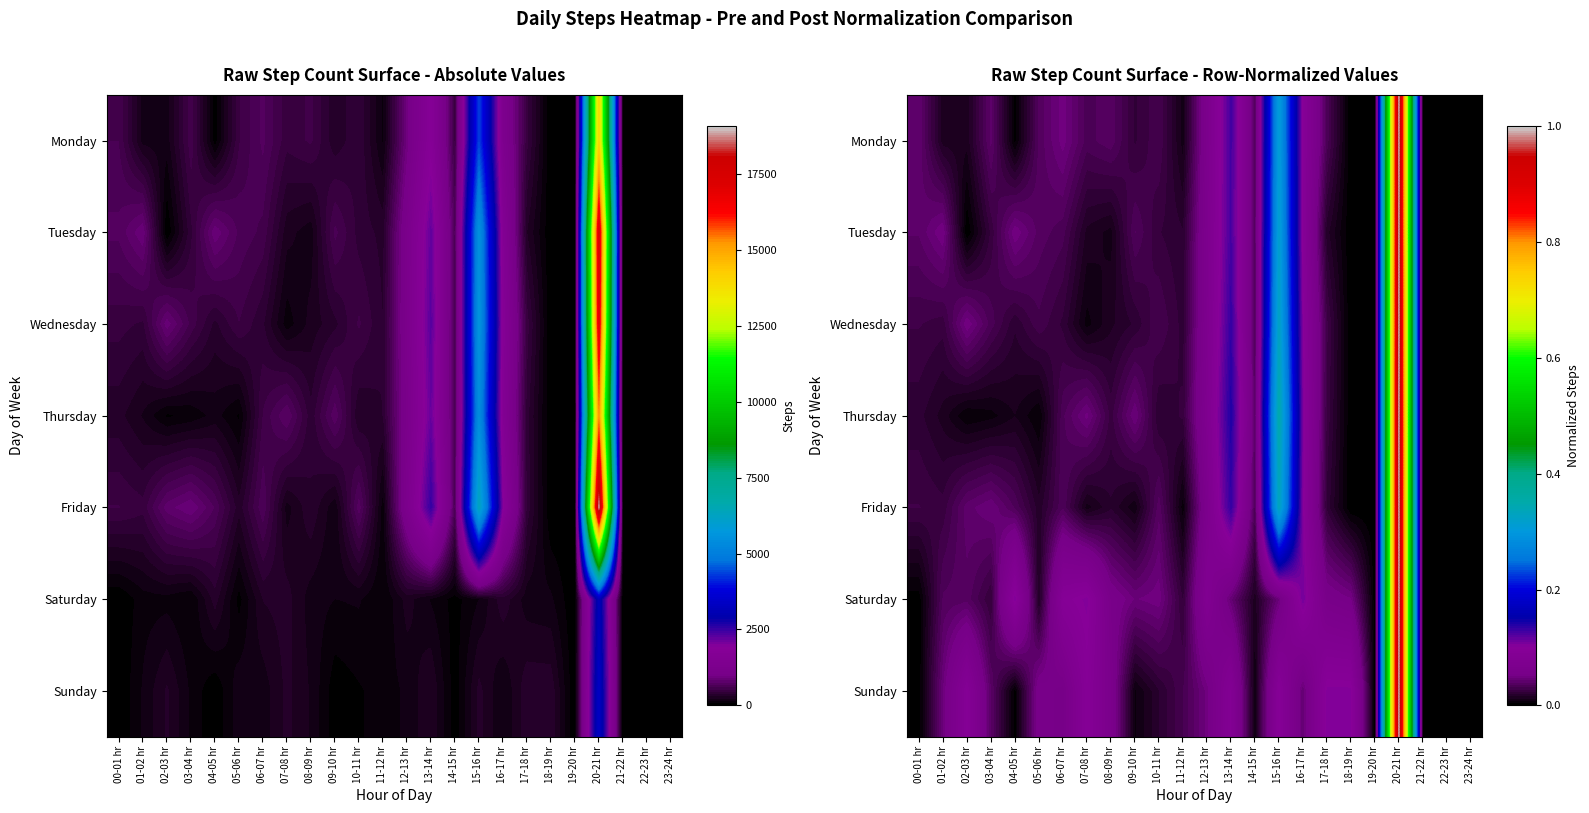

How many distinct data groups are displayed?

7